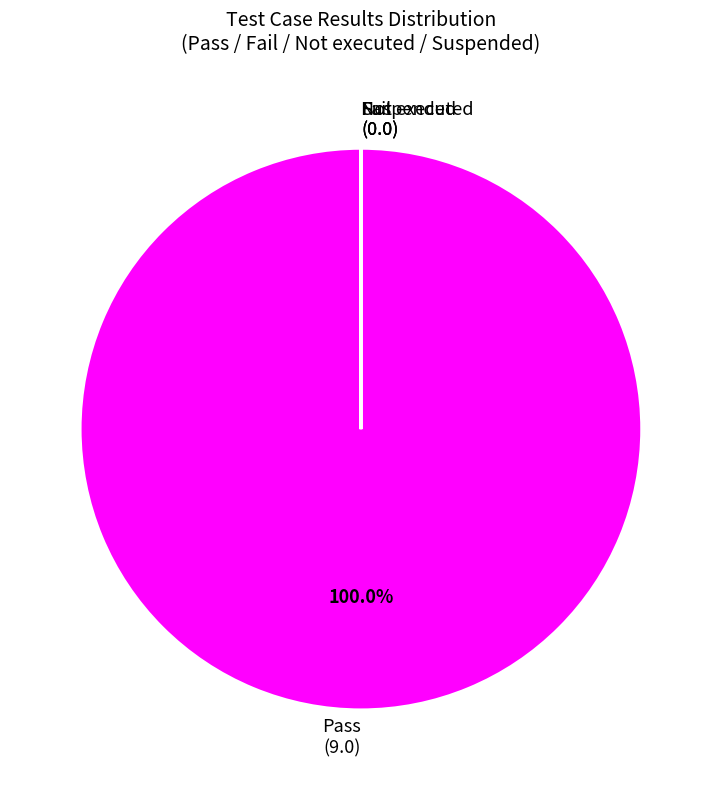

Does any single category account for the majority?

Yes